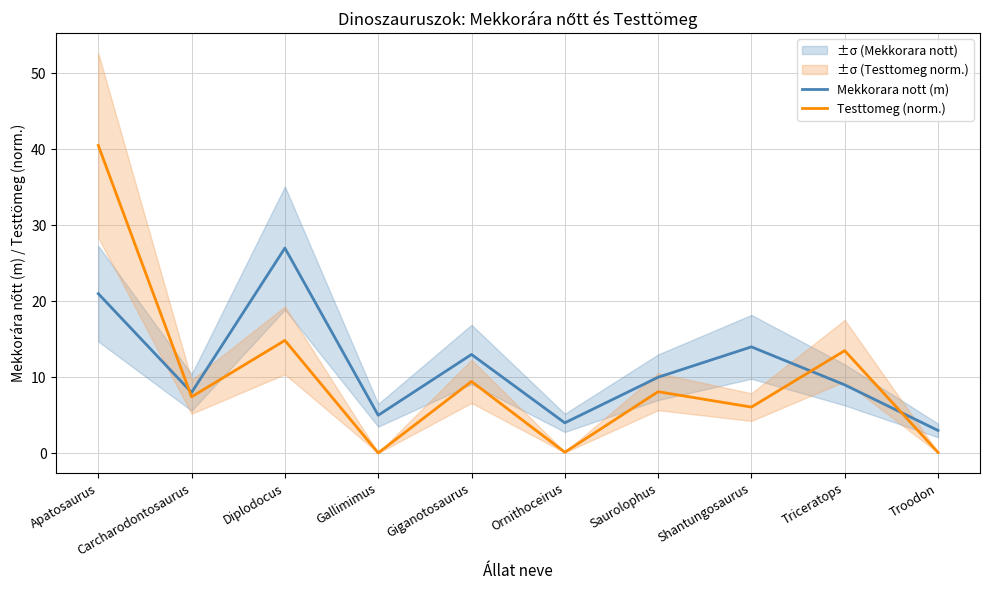

At which category does Mekkorara nott (m) reach its first local peak?

Diplodocus